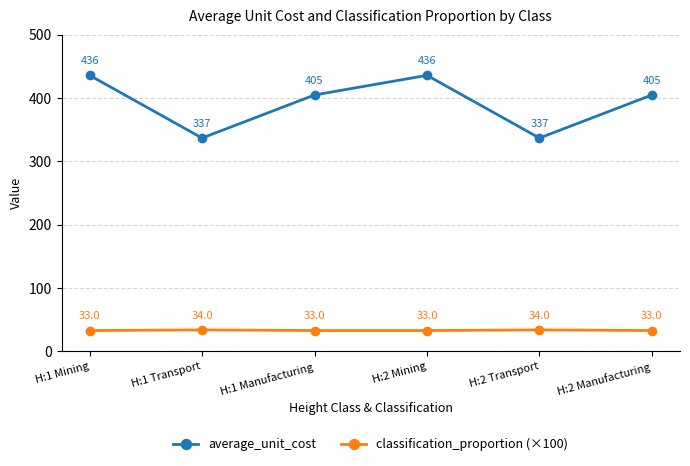

What is the difference between the highest and lowest values at H:1 Transport?

303